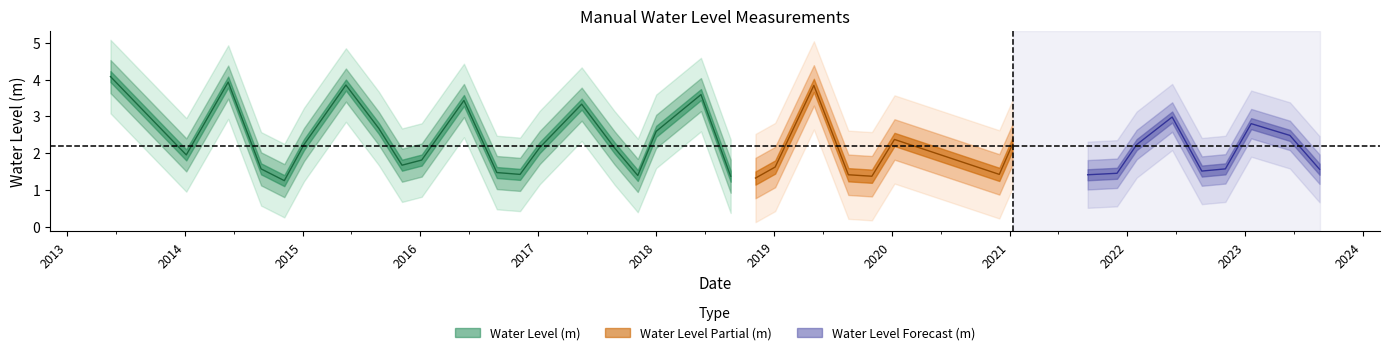

What is the difference between the second highest and minimum values?

2.7